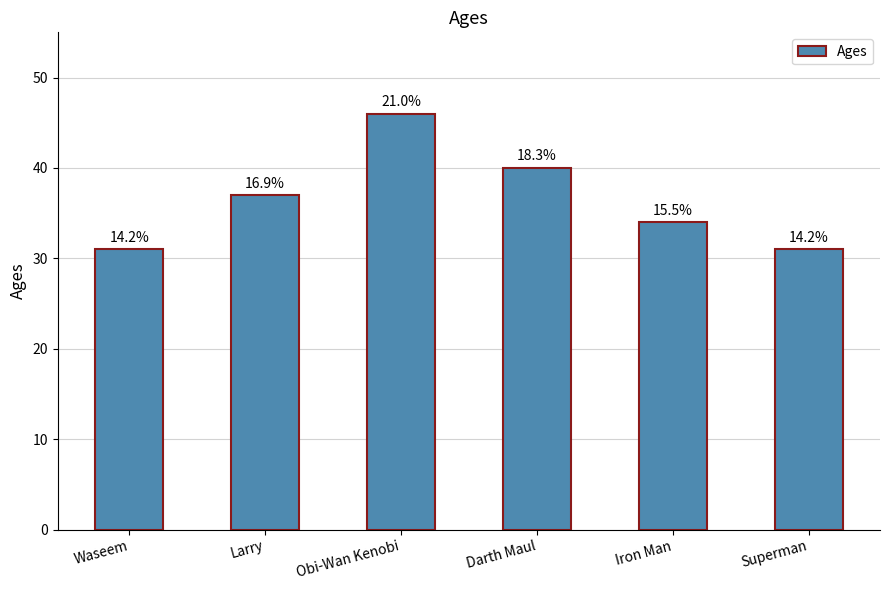

Reading right to left, transcribe all the data shown in this chart.

31	34	40	46	37	31